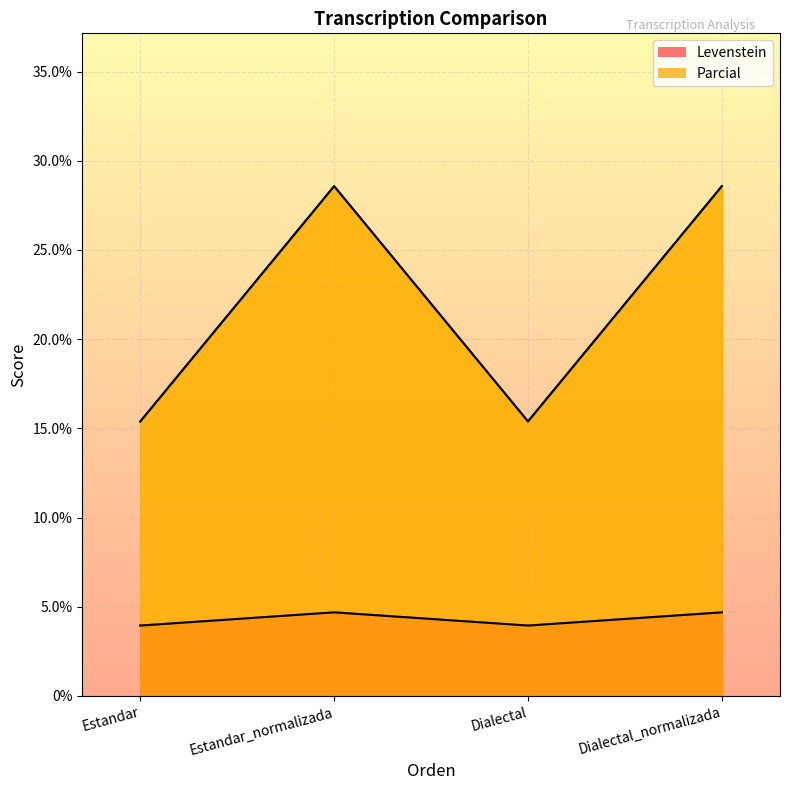

True or false: Parcial has a value of 25.5 at Estandar.

False